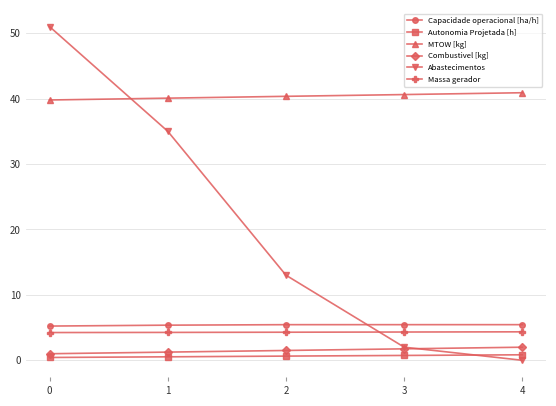

True or false: Capacidade operacional [ha/h] and Combustivel [kg] cross at least once.

False